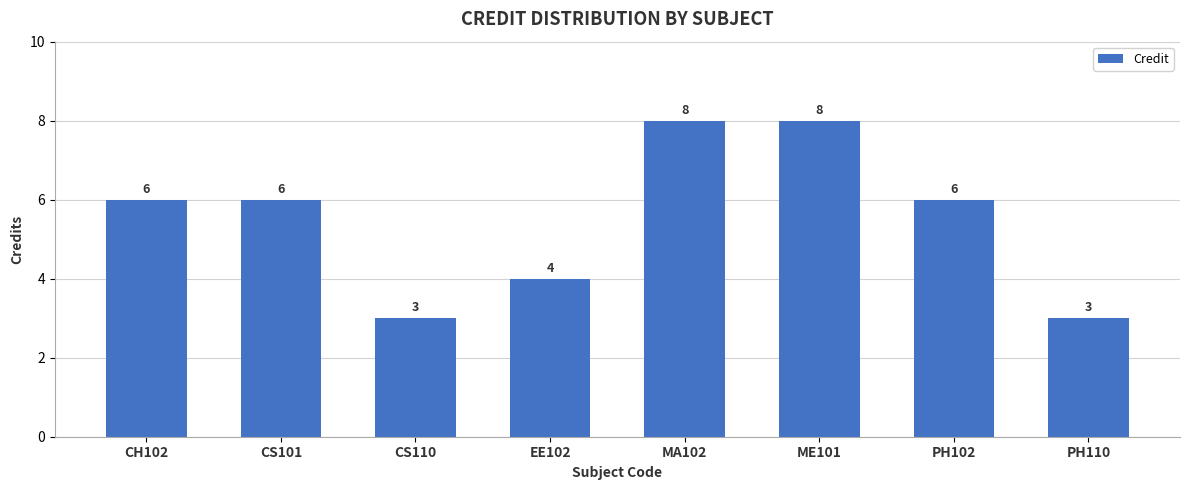

Approximately how many times larger is the value at ME101 compared to CS101?

1.3